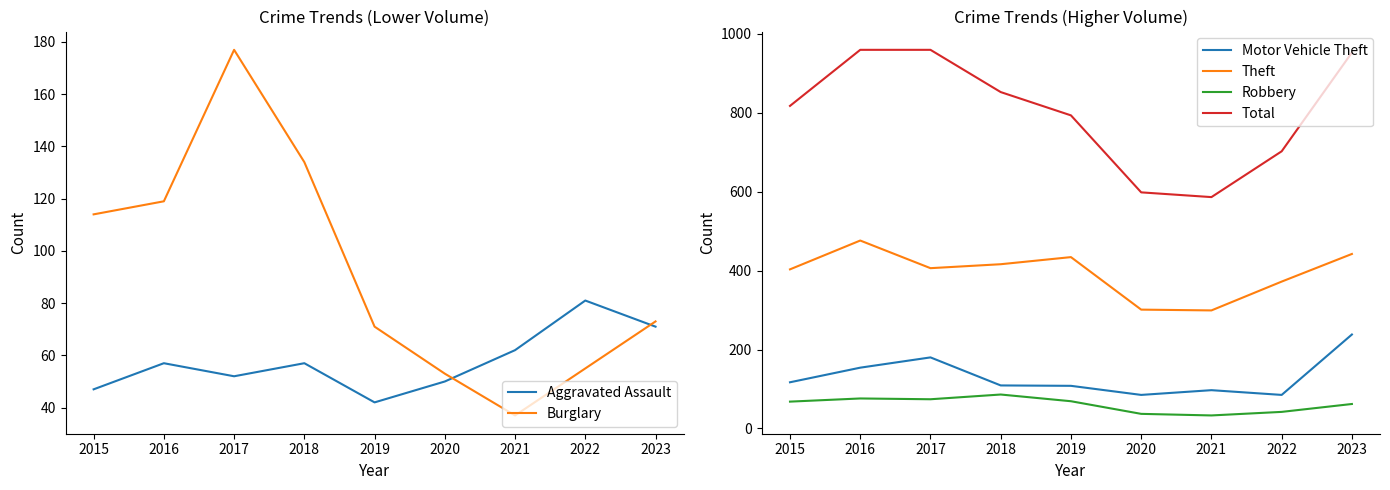

Which category has the lowest value across all series?

2021